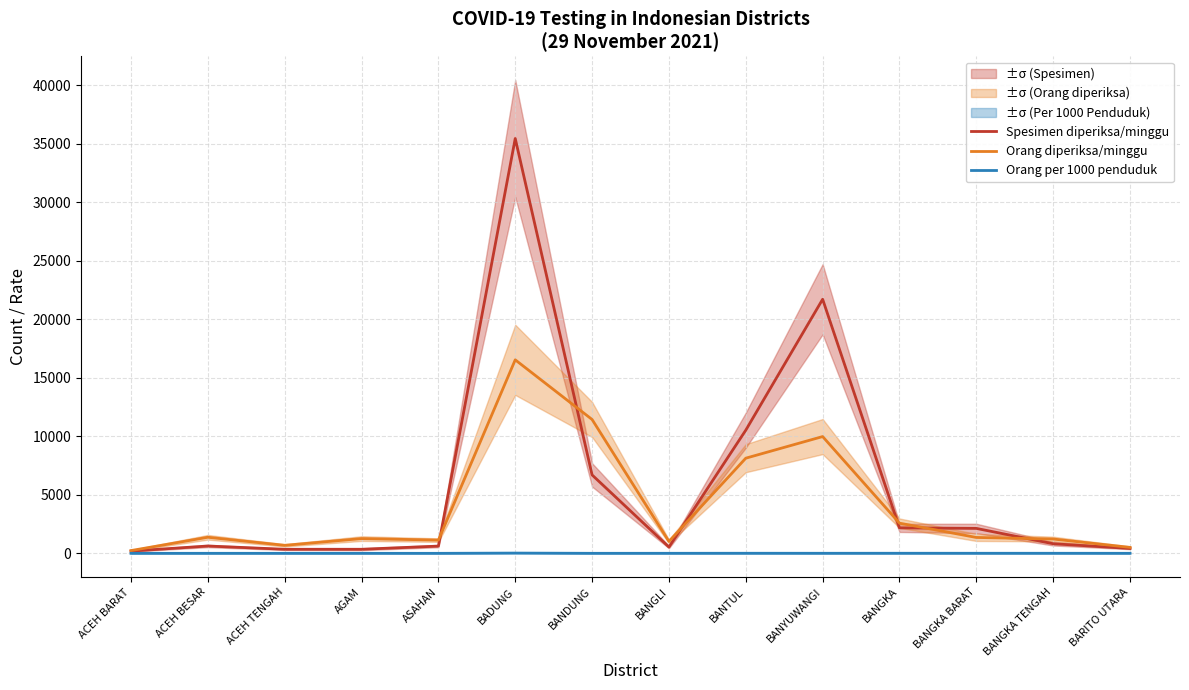

What is the lowest value of the Orang diperiksa/minggu series?

237.0